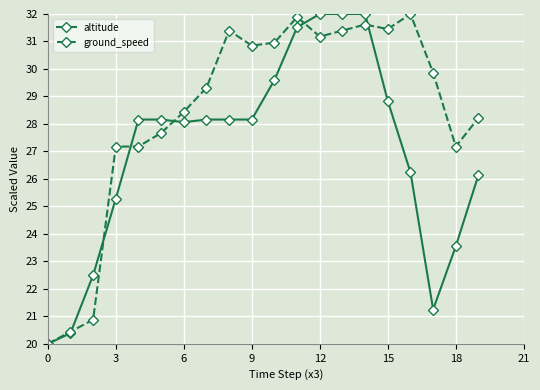

What is the greatest value displayed?

32.0